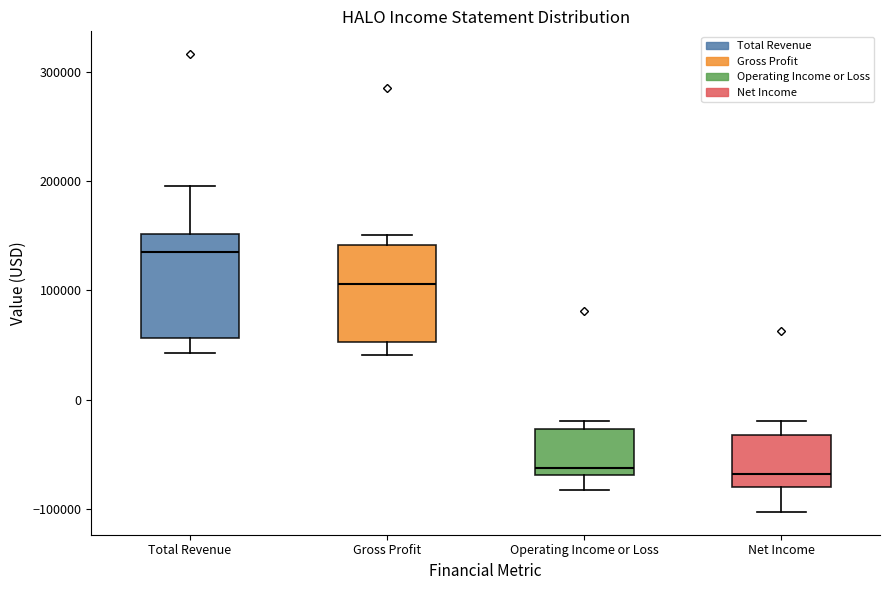

Reading left to right, read every box against the y-axis: the position of its median line, the range the box covers, and the ends of its whiskers. The values are not printed on the chart, so give them approximately, as read against the axis.

Total Revenue: median 140000, box 60000 to 150000, whiskers 40000 to 200000
Gross Profit: median 110000, box 50000 to 140000, whiskers 40000 to 150000
Operating Income or Loss: median -60000, box -70000 to -30000, whiskers -80000 to -20000
Net Income: median -70000, box -80000 to -30000, whiskers -100000 to -20000